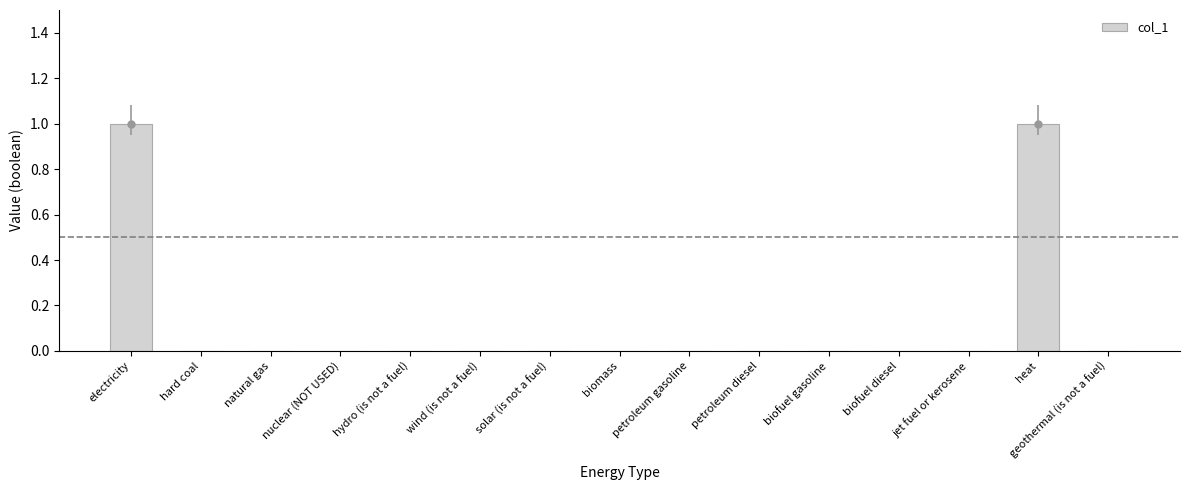

The chart shows a value of 0 at biofuel diesel. True or false?

True